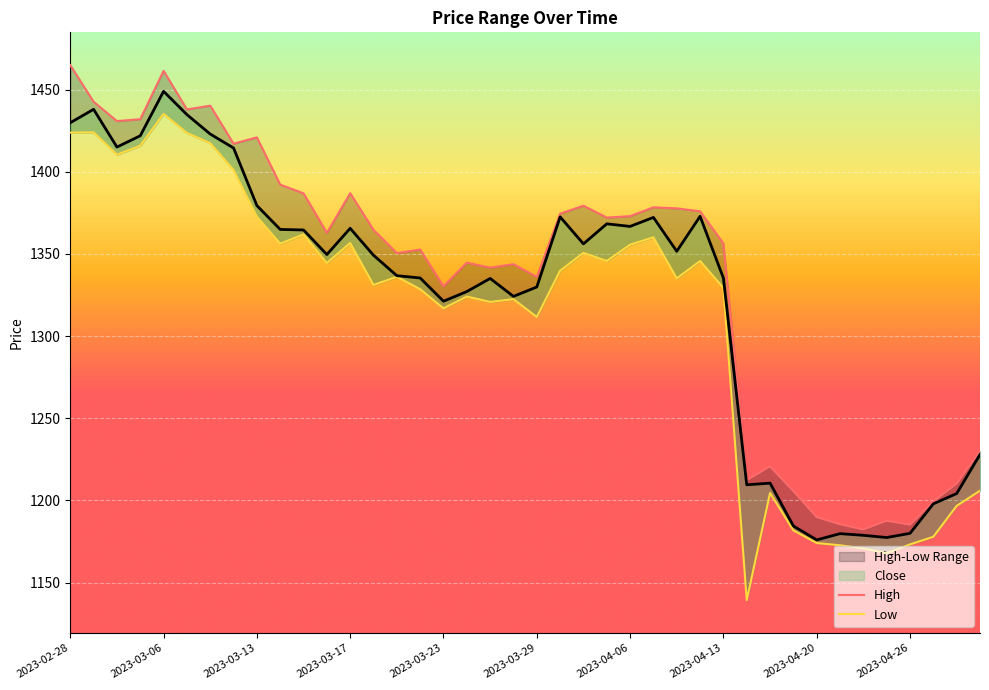

Reading right to left, list all the values displayed in this chart.

High: 1230.1	1210.2	1199.4	1185.2	1187.6	1182.3	1185.4	1189.8	1205.7	1220.7	1212.2	1356.3	1376.0	1377.7	1378.4	1373.0	1372.1	1379.3	1374.5	1336.0	1343.8	1341.6	1344.7	1330.2	1352.7	1350.5	1364.6	1386.9	1362.8	1386.9	1392.2	1420.9	1417.1	1440.2	1438.0	1461.4	1432.0	1430.8	1442.6	1464.9
Low: 1205.9	1196.6	1177.8	1173.2	1167.8	1170.7	1172.7	1174.0	1181.7	1204.5	1139.3	1329.3	1345.7	1335.1	1360.1	1355.6	1345.7	1350.6	1339.8	1311.6	1322.5	1320.8	1324.0	1316.8	1328.5	1336.1	1331.1	1356.6	1344.4	1361.9	1356.2	1372.6	1401.1	1417.4	1423.6	1435.2	1415.8	1410.4	1424.0	1423.8
Close: 1227.9	1204.1	1197.9	1179.9	1177.4	1178.7	1179.7	1175.9	1184.4	1210.5	1209.5	1335.3	1372.9	1351.6	1372.2	1366.7	1368.3	1356.1	1372.5	1329.9	1324.2	1335.1	1327.1	1321.2	1335.3	1336.7	1349.2	1365.6	1349.6	1364.6	1364.9	1379.4	1414.5	1423.0	1434.8	1449.0	1421.9	1415.0	1438.0	1429.8